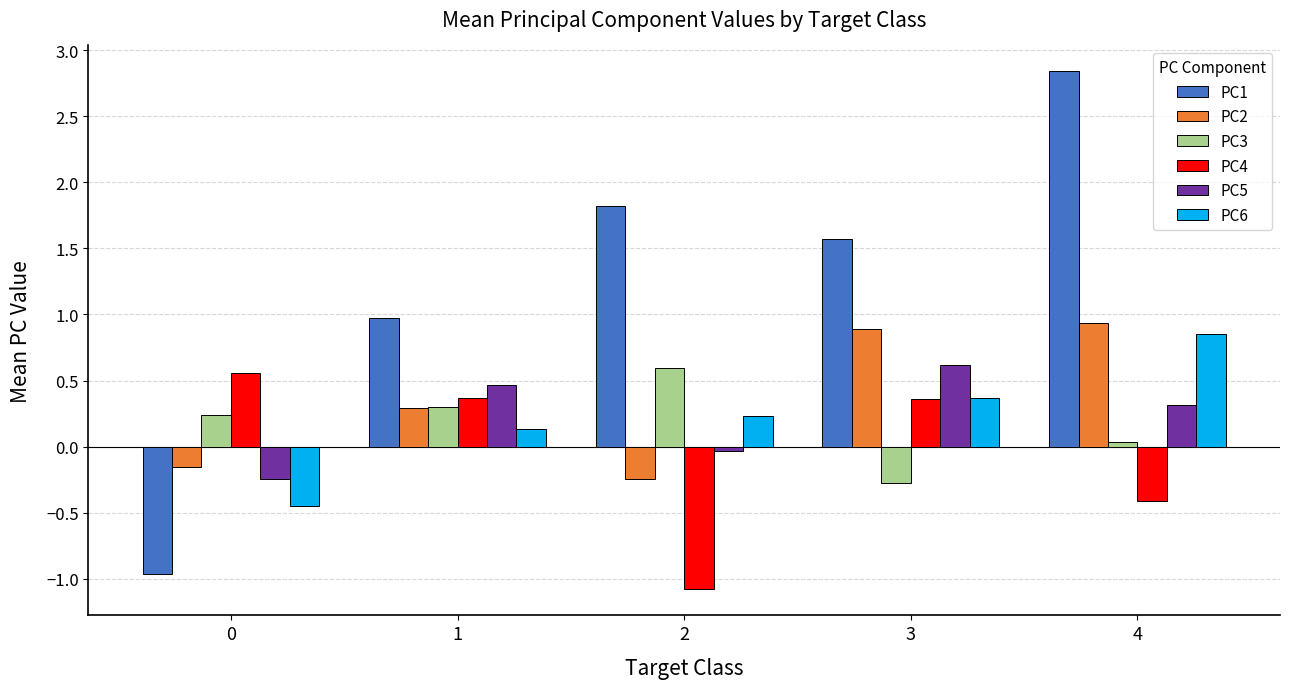

What is the average value of the PC1 series?

1.2